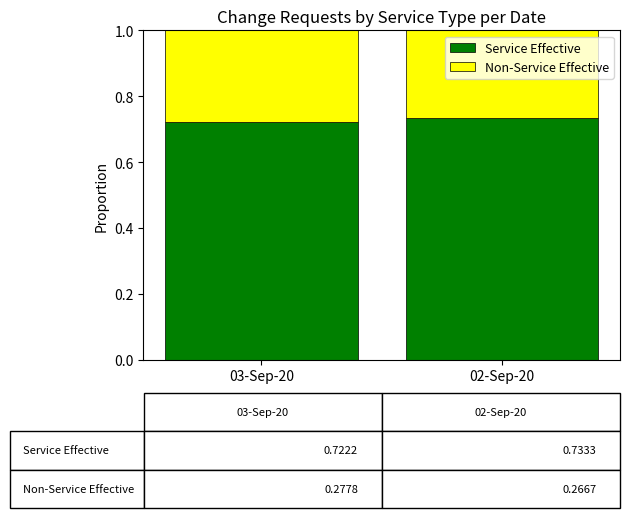

The Service Effective series shows 0.3 at 02-Sep-20. True or false?

False